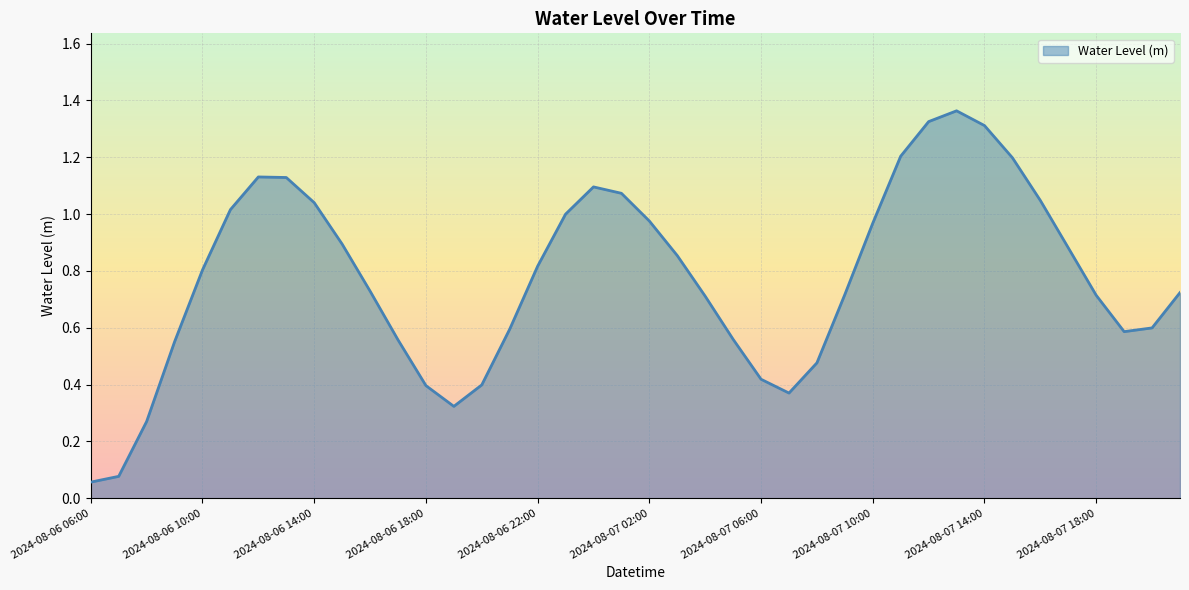

Reading left to right, extract all data points from this chart.

2024-08-06 06:00=0.1	2024-08-06 07:00=0.1	2024-08-06 08:00=0.3	2024-08-06 09:00=0.6	2024-08-06 10:00=0.8	2024-08-06 11:00=1.0	2024-08-06 12:00=1.1	2024-08-06 13:00=1.1	2024-08-06 14:00=1.0	2024-08-06 15:00=0.9	2024-08-06 16:00=0.7	2024-08-06 17:00=0.6	2024-08-06 18:00=0.4	2024-08-06 19:00=0.3	2024-08-06 20:00=0.4	2024-08-06 21:00=0.6	2024-08-06 22:00=0.8	2024-08-06 23:00=1.0	2024-08-07 00:00=1.1	2024-08-07 01:00=1.1	2024-08-07 02:00=1.0	2024-08-07 03:00=0.9	2024-08-07 04:00=0.7	2024-08-07 05:00=0.6	2024-08-07 06:00=0.4	2024-08-07 07:00=0.4	2024-08-07 08:00=0.5	2024-08-07 09:00=0.7	2024-08-07 10:00=1.0	2024-08-07 11:00=1.2	2024-08-07 12:00=1.3	2024-08-07 13:00=1.4	2024-08-07 14:00=1.3	2024-08-07 15:00=1.2	2024-08-07 16:00=1.0	2024-08-07 17:00=0.9	2024-08-07 18:00=0.7	2024-08-07 19:00=0.6	2024-08-07 20:00=0.6	2024-08-07 21:00=0.7